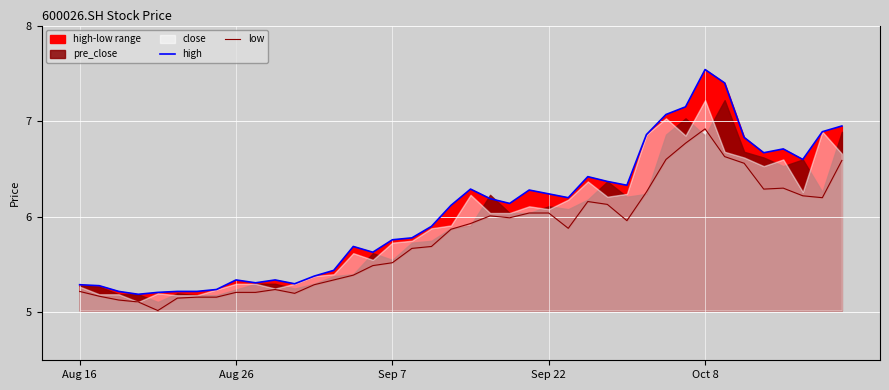

The value of high at Oct 8 is 2.4. True or false?

False